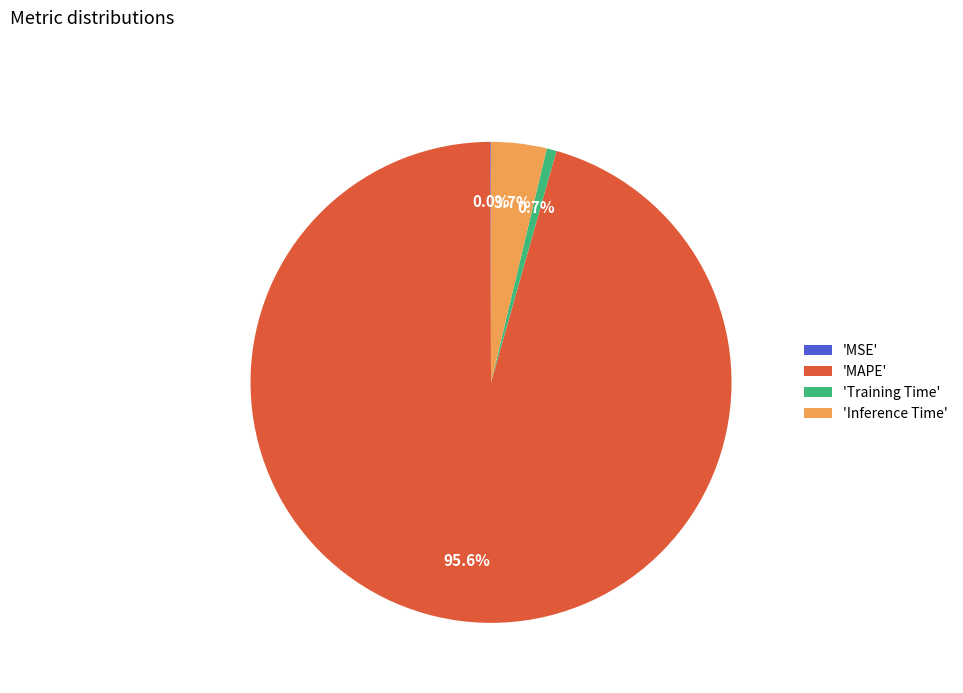

Combined, do 'Inference Time' and 'Training Time' account for over 50%?

No